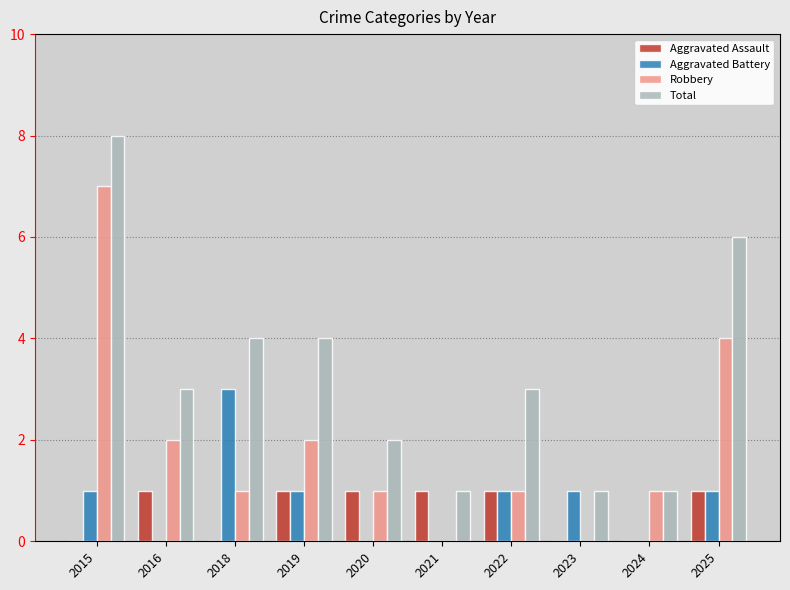

Is it true that Aggravated Assault equals 0 at 2023?

True